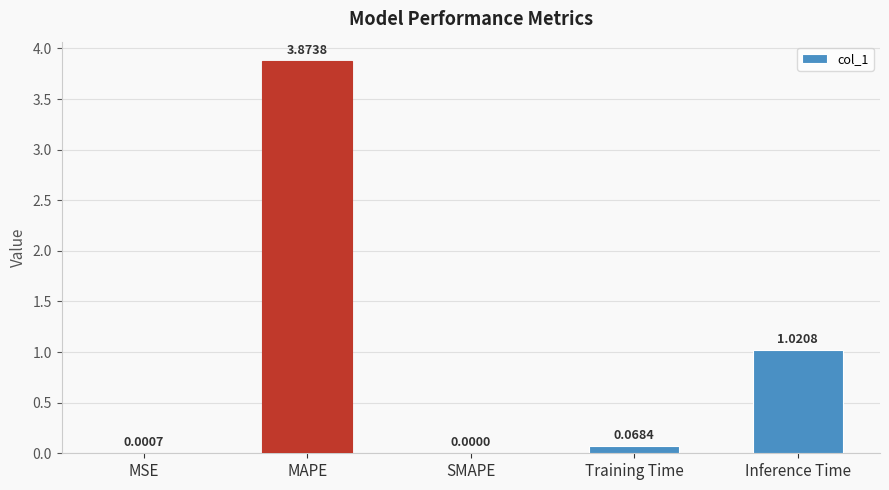

What is the sum of all values?

5.0